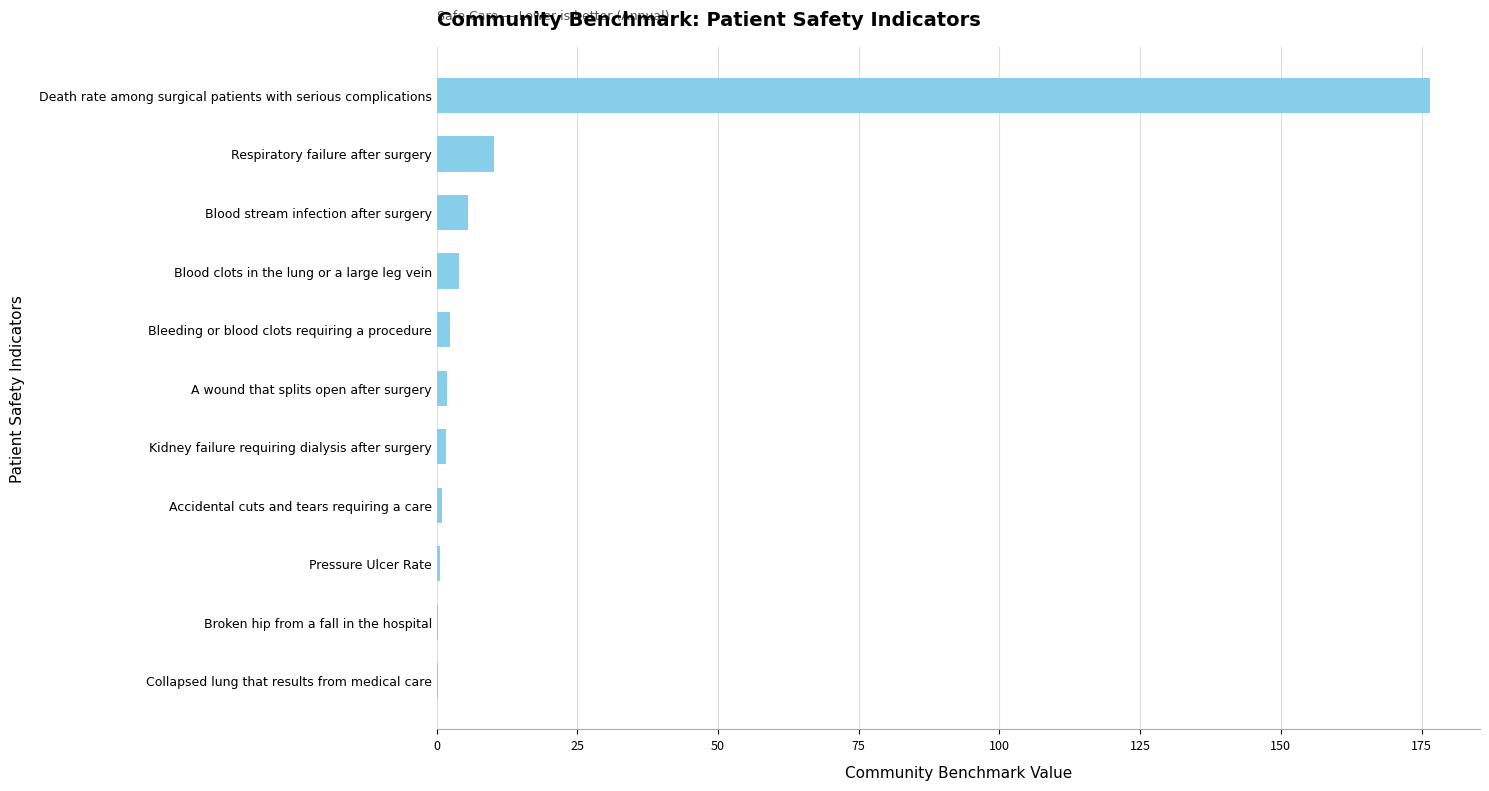

At which label is the value closest to 88?

Respiratory failure after surgery